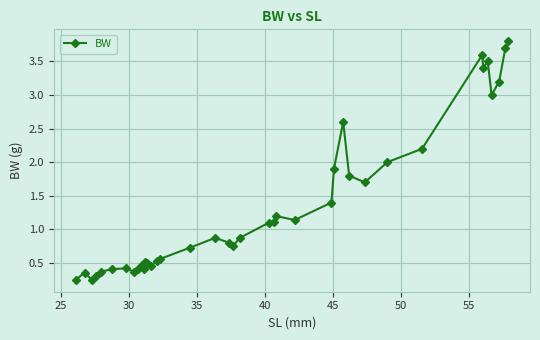

What is the value of the 4th point from the left?

0.3